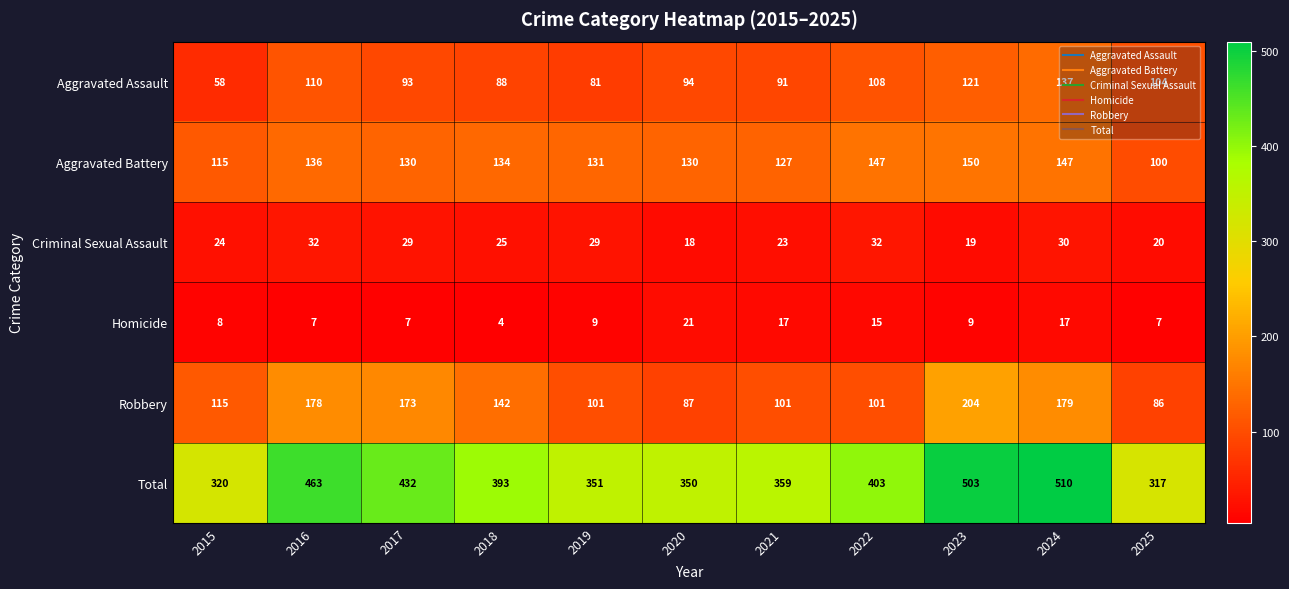

What is the difference between the maximum and second lowest values in the Aggravated Assault series?

56